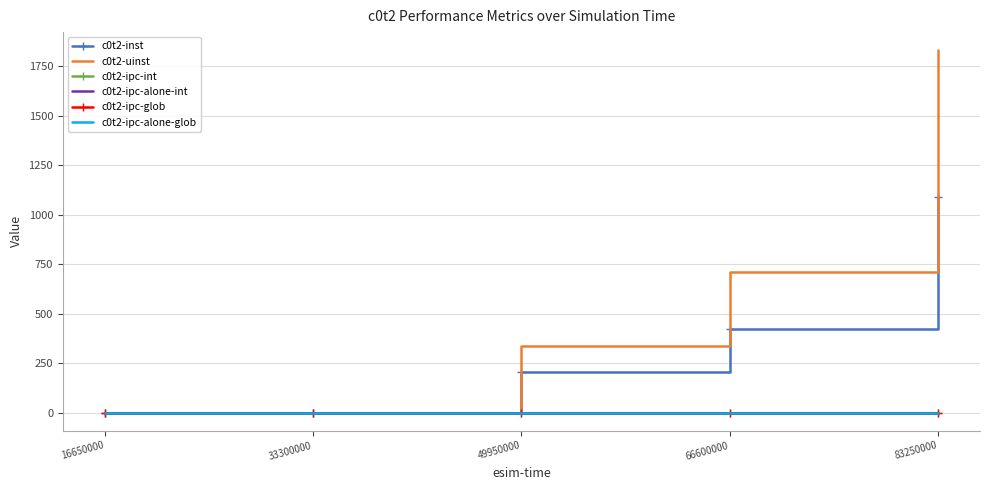

True or false: c0t2-uinst and c0t2-inst cross at least once.

False